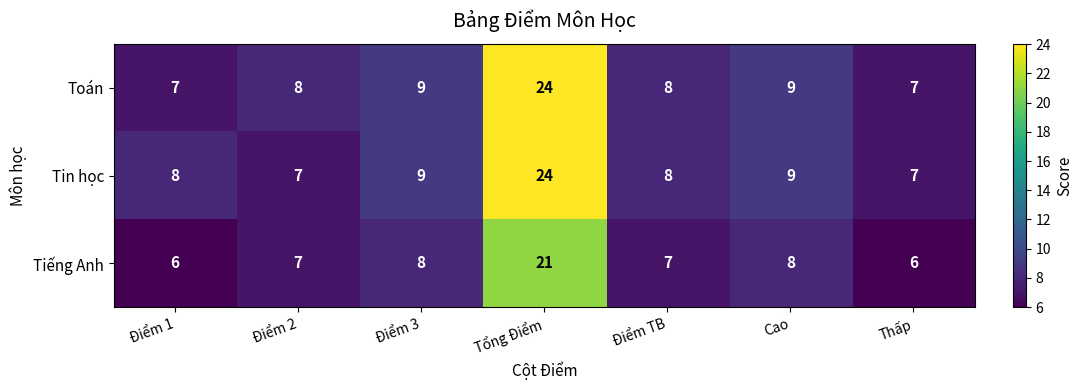

True or false: Tin học has a value of 8 at Điểm TB.

True